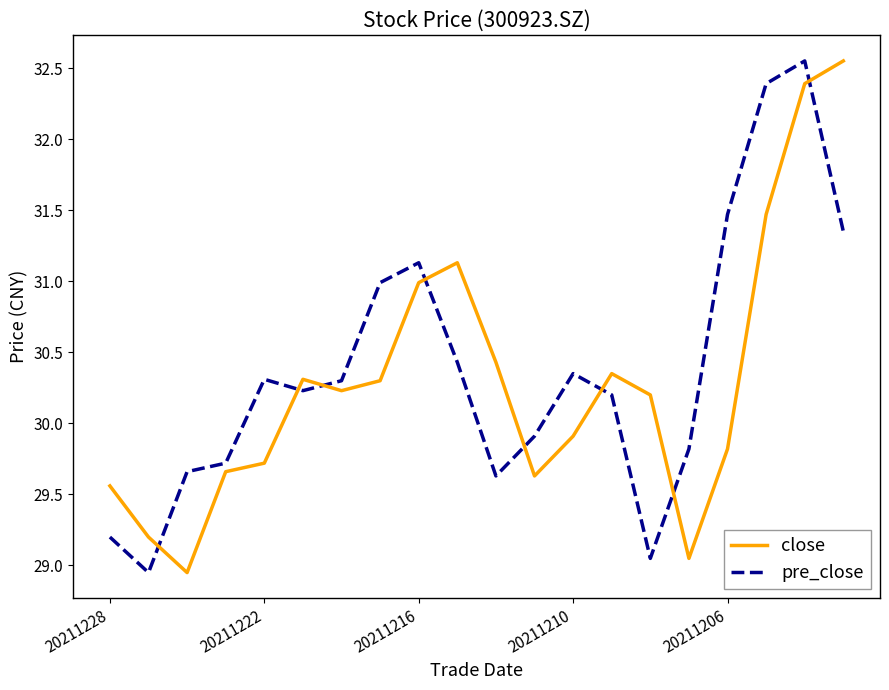

What is the difference between the maximum and minimum values in the close series?

3.6